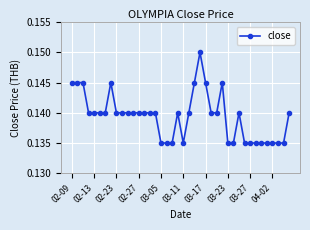

True or false: the data has more than 0 interior local peaks.

True